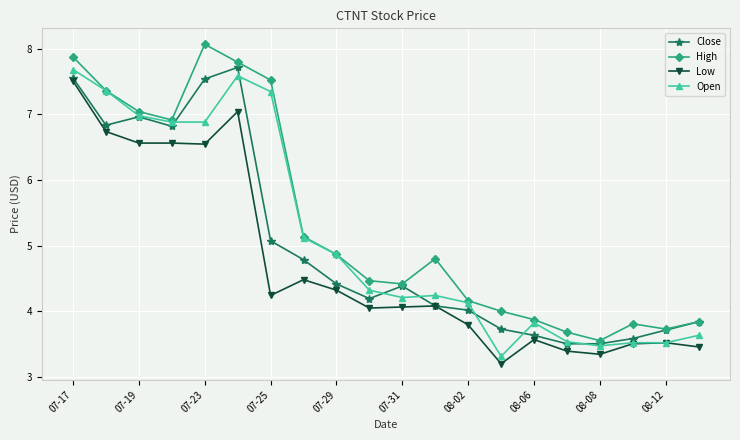

What is the value of the High point at the 1st from the left?

7.9